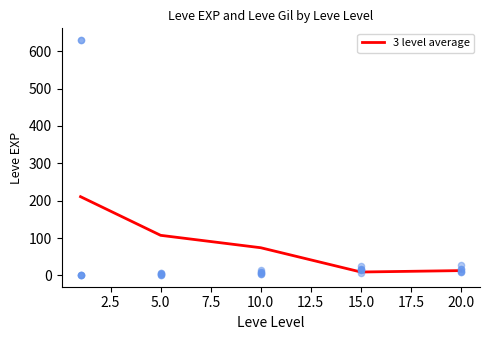

Which has a higher value, 5.0 or 10.0?

5.0